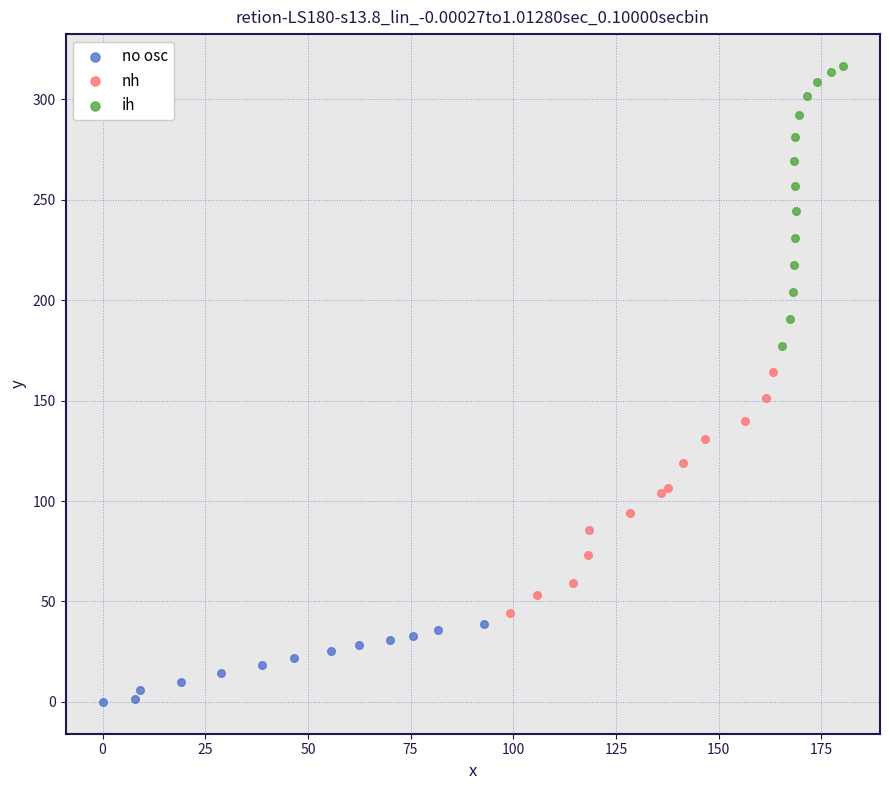

Which series reaches the maximum Y coordinate?

ih